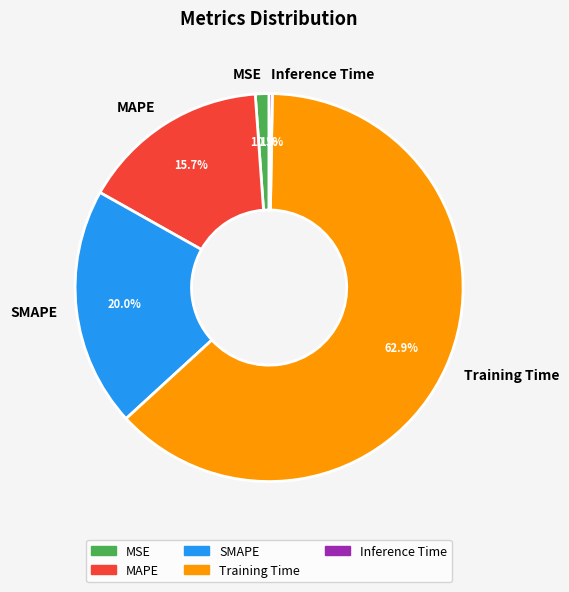

How much of the chart is everything except SMAPE?

80.0%